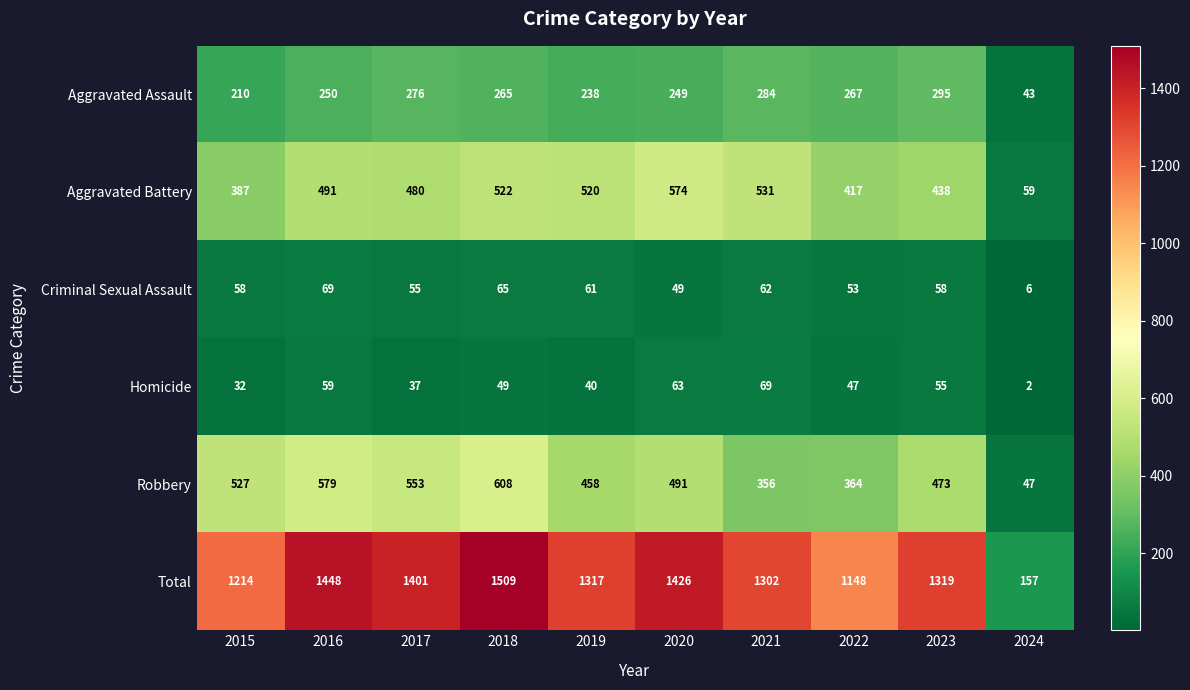

What is the total value across all series at 2024?

314